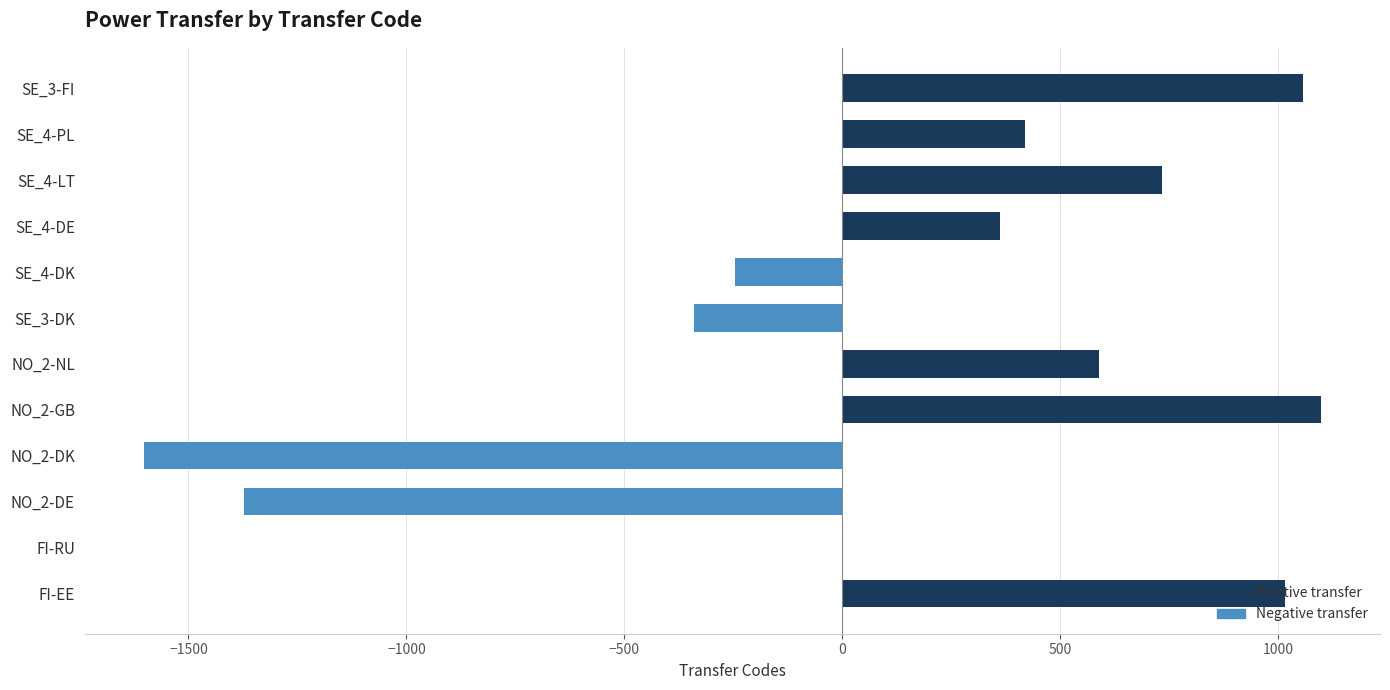

Count the number of categories in the chart.

12